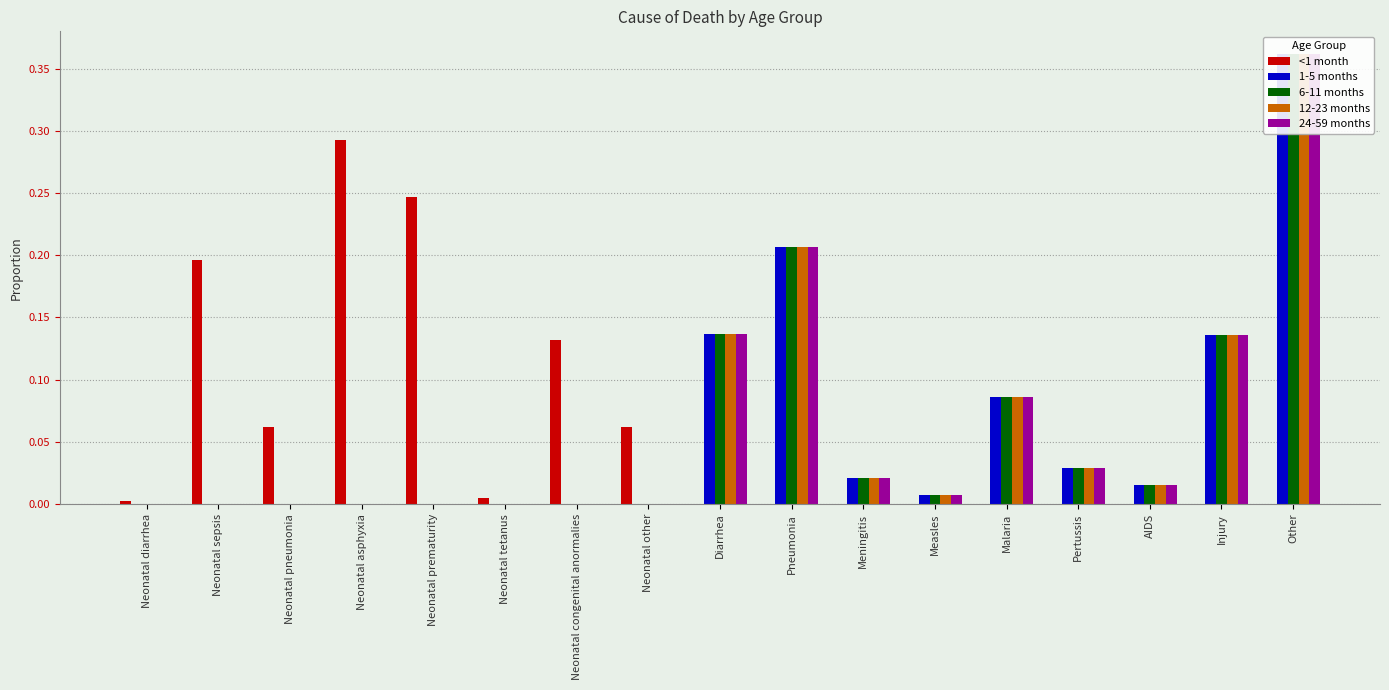

How many bars are there in total?

85